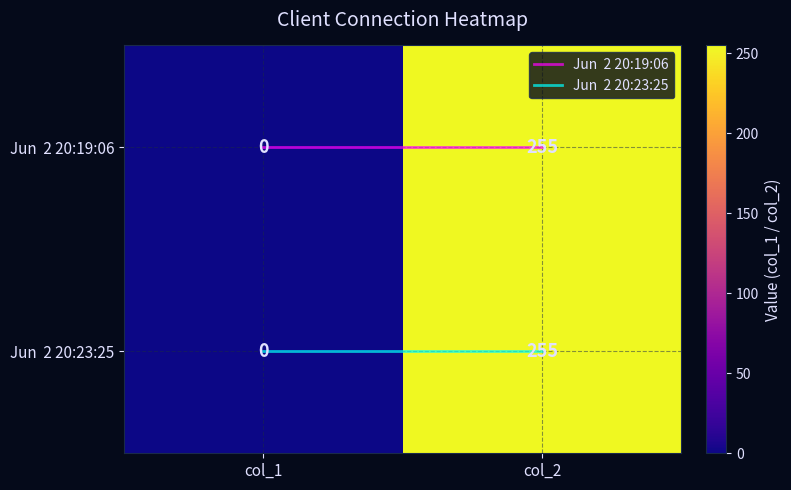

At which category is the sum across all series the highest?

col_2